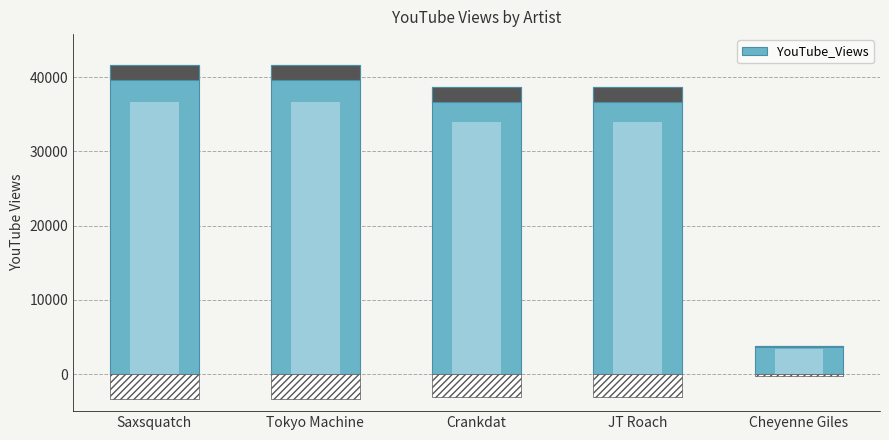

True or false: the data shows 17351 at Crankdat.

False